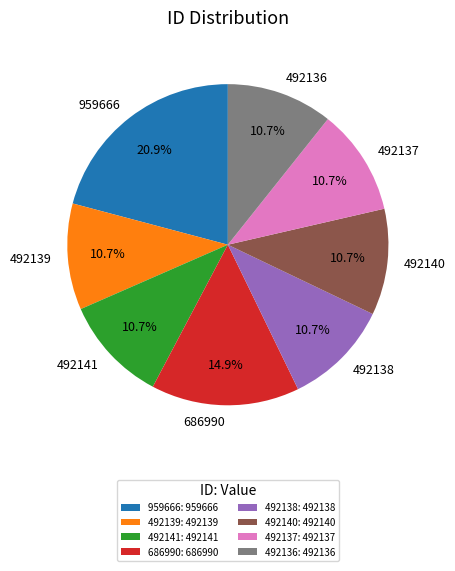

How many slices are in this pie chart?

8